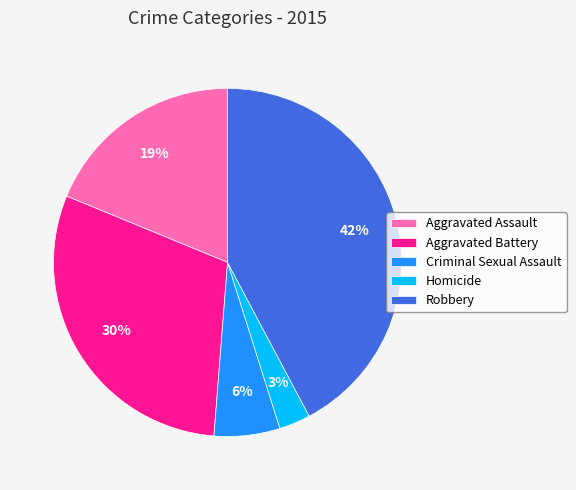

To the nearest percent, what is the difference between the largest and smallest slice percentages?

39%